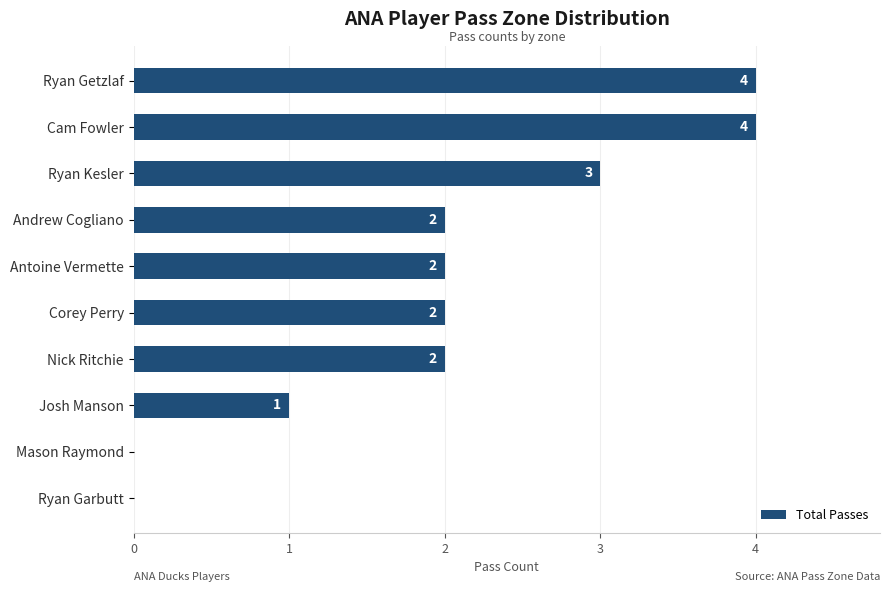

What is the change in value from Antoine Vermette to Cam Fowler?

+2